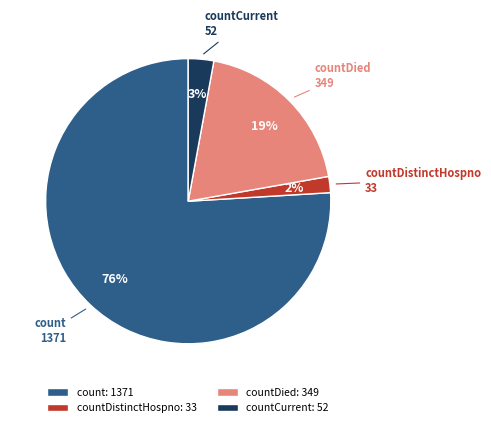

What is the majority slice?

count